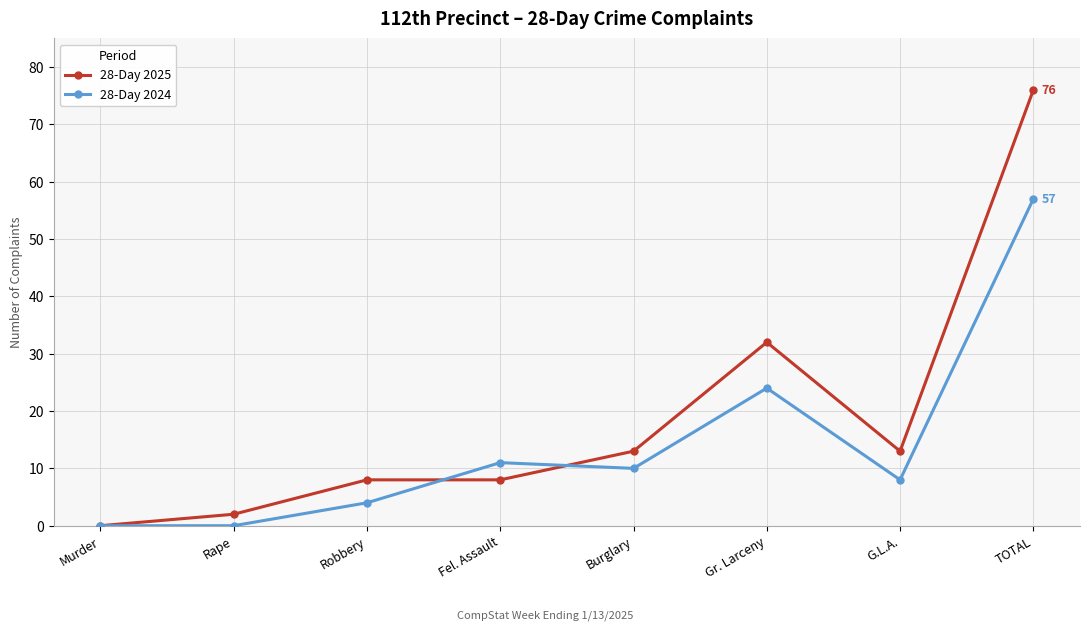

Rank the series by their average value, from lowest to highest.

28-Day 2024, 28-Day 2025